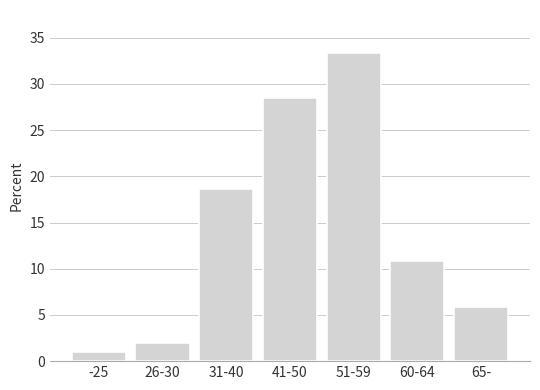

Reading left to right, transcribe all the data shown in this chart.

-25=1.0	26-30=2.0	31-40=18.6	41-50=28.4	51-59=33.3	60-64=10.8	65-=5.9